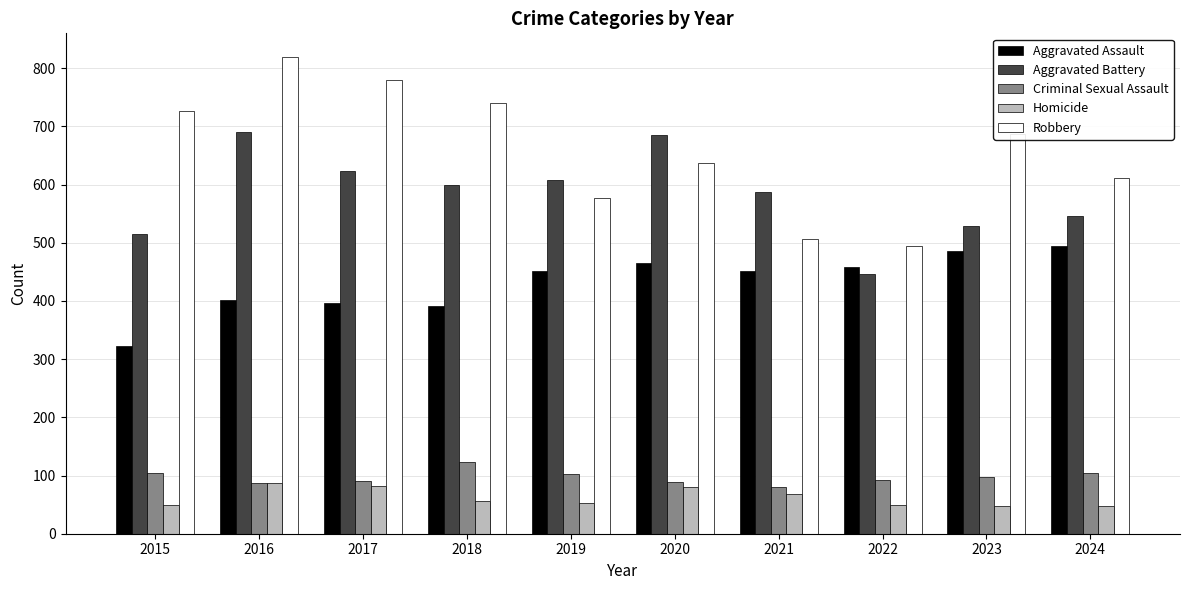

How many groups of bars are there?

10